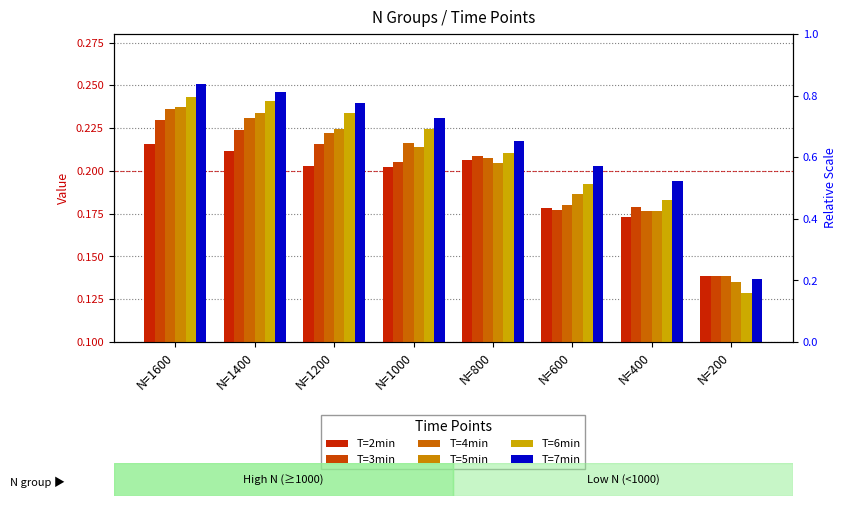

Reading left to right, list all the values displayed in this chart.

T=2min: N=1600=0.2	N=1400=0.2	N=1200=0.2	N=1000=0.2	N=800=0.2	N=600=0.2	N=400=0.2	N=200=0.1
T=3min: N=1600=0.2	N=1400=0.2	N=1200=0.2	N=1000=0.2	N=800=0.2	N=600=0.2	N=400=0.2	N=200=0.1
T=4min: N=1600=0.2	N=1400=0.2	N=1200=0.2	N=1000=0.2	N=800=0.2	N=600=0.2	N=400=0.2	N=200=0.1
T=5min: N=1600=0.2	N=1400=0.2	N=1200=0.2	N=1000=0.2	N=800=0.2	N=600=0.2	N=400=0.2	N=200=0.1
T=6min: N=1600=0.2	N=1400=0.2	N=1200=0.2	N=1000=0.2	N=800=0.2	N=600=0.2	N=400=0.2	N=200=0.1
T=7min: N=1600=0.3	N=1400=0.2	N=1200=0.2	N=1000=0.2	N=800=0.2	N=600=0.2	N=400=0.2	N=200=0.1